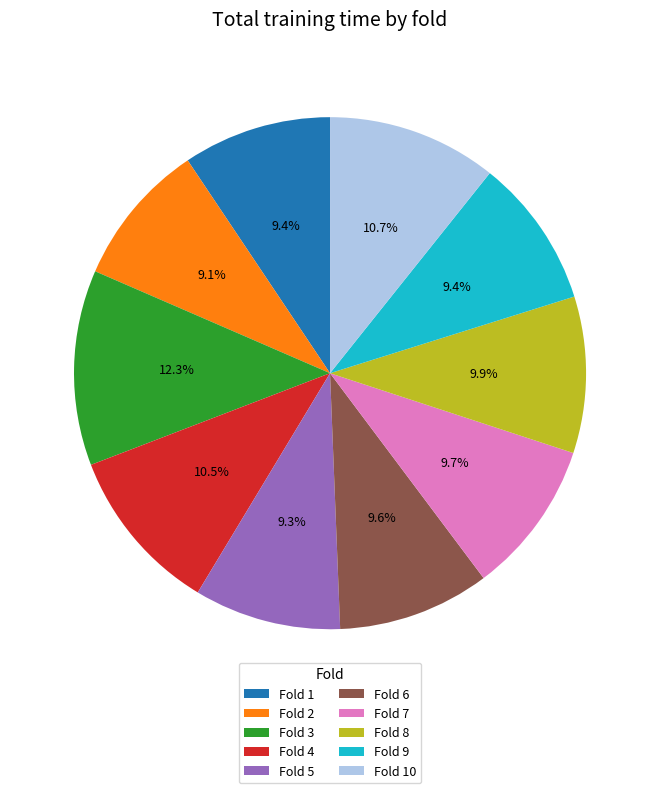

Is Fold 8 the majority of the pie?

No